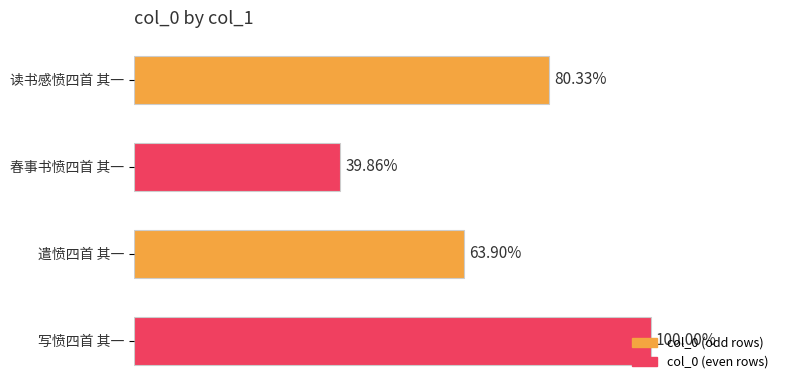

Does the chart contain any negative values?

No